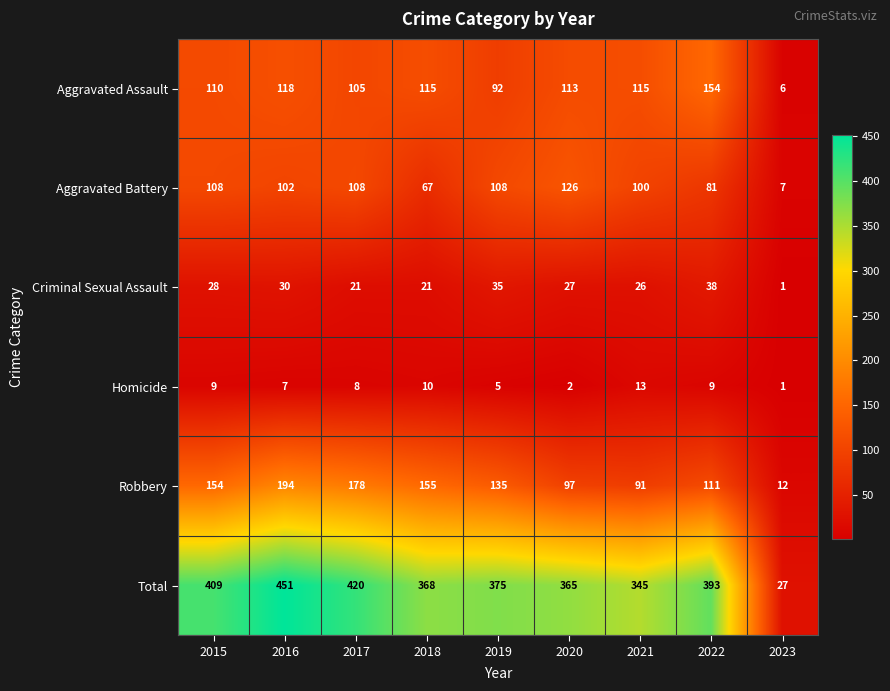

What is the difference between the maximum and minimum values in the Criminal Sexual Assault series?

37